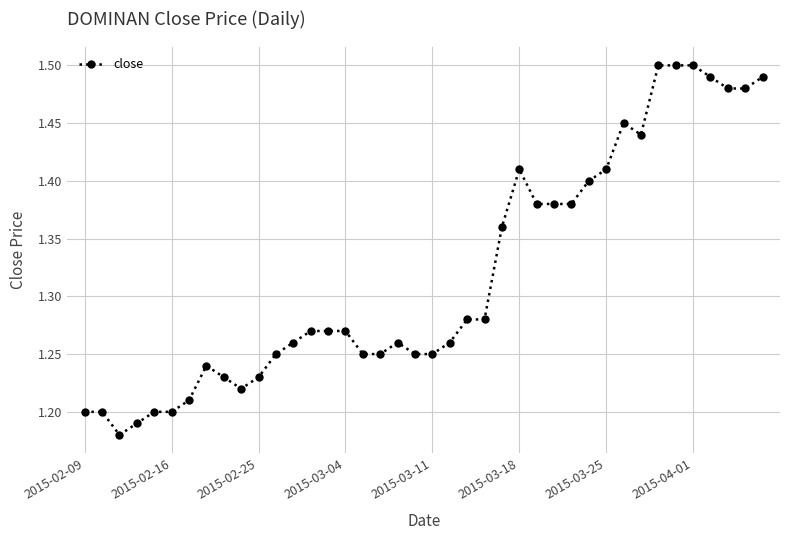

Count the values in the range 1 to 2.

40